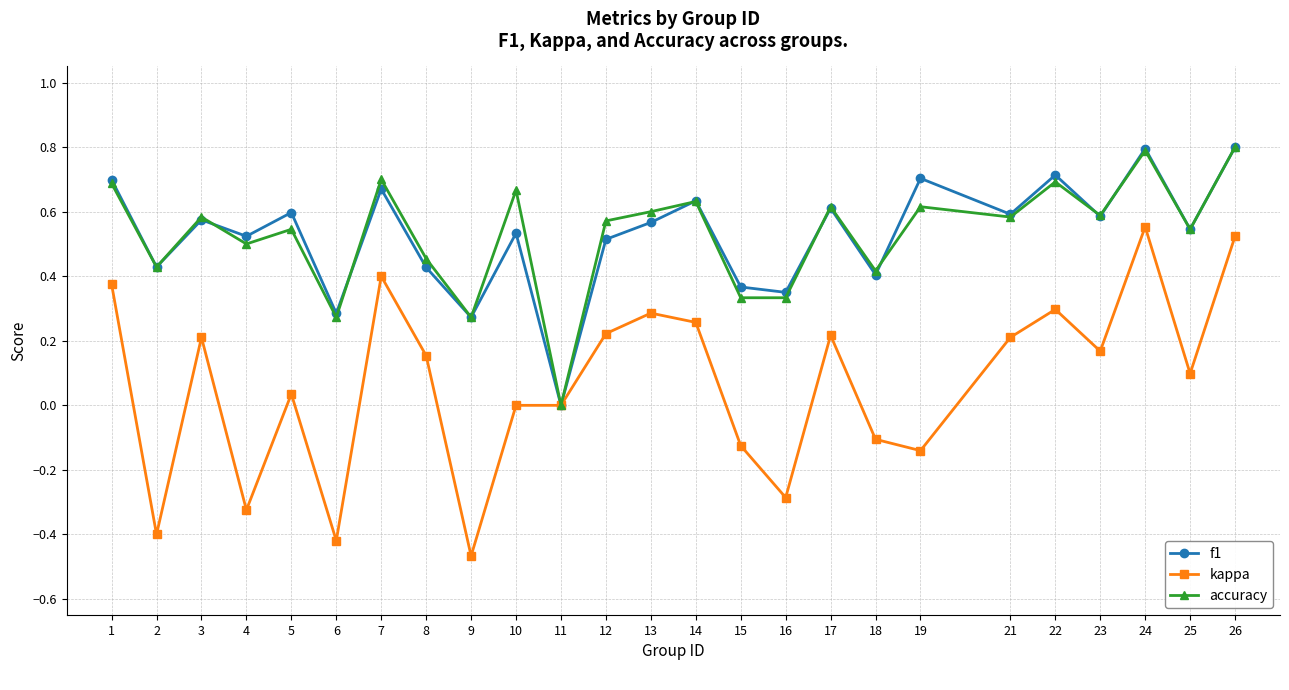

Is this an area chart (filled region under the line)?

No